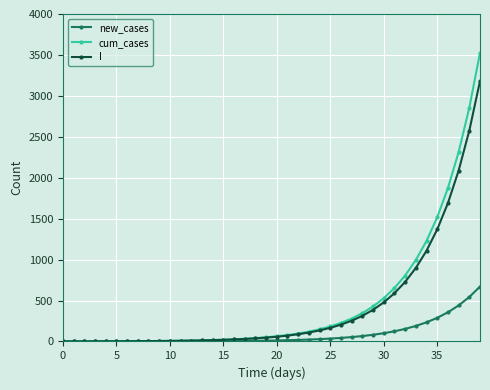

Rank the series by their maximum value, from lowest to highest.

new_cases, I, cum_cases